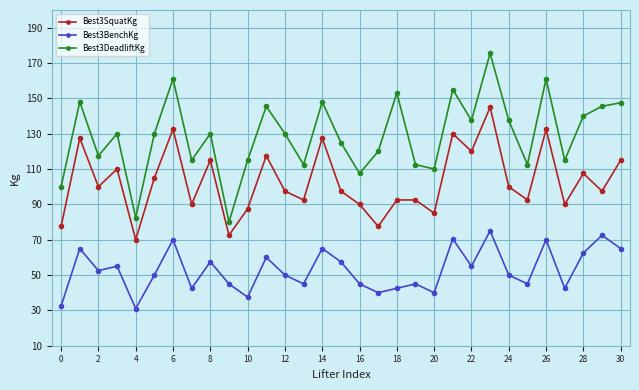

List the series in order of their overall mean, highest first.

Best3DeadliftKg, Best3SquatKg, Best3BenchKg